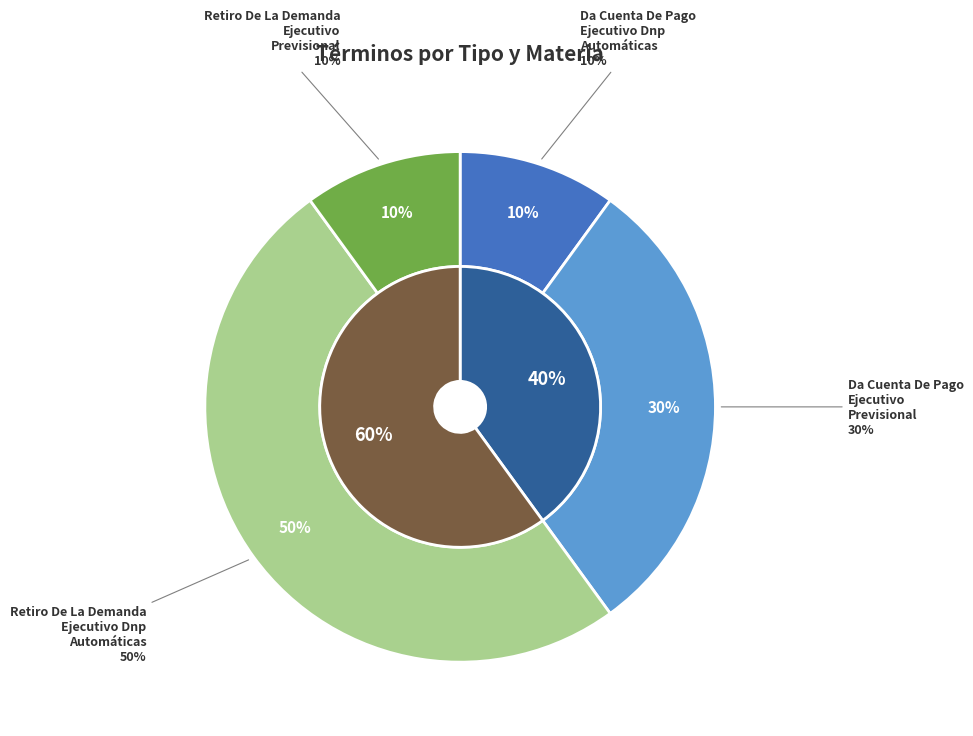

Is the sum of Retiro De La Demanda
Ejecutivo Previsional and Da Cuenta De Pago
Ejecutivo Dnp Automáticas greater than half?

No